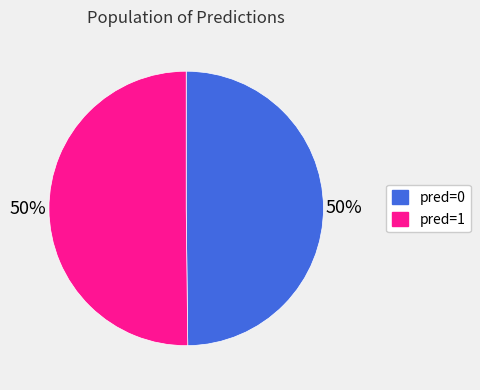

Do pred=1 and pred=0 together represent more than half of the pie?

Yes